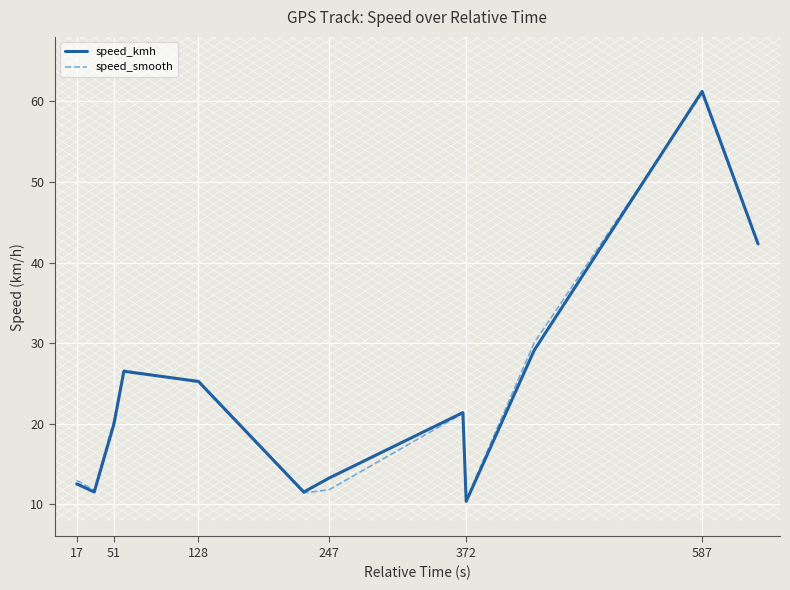

What is the highest value of the speed_smooth series?

60.9